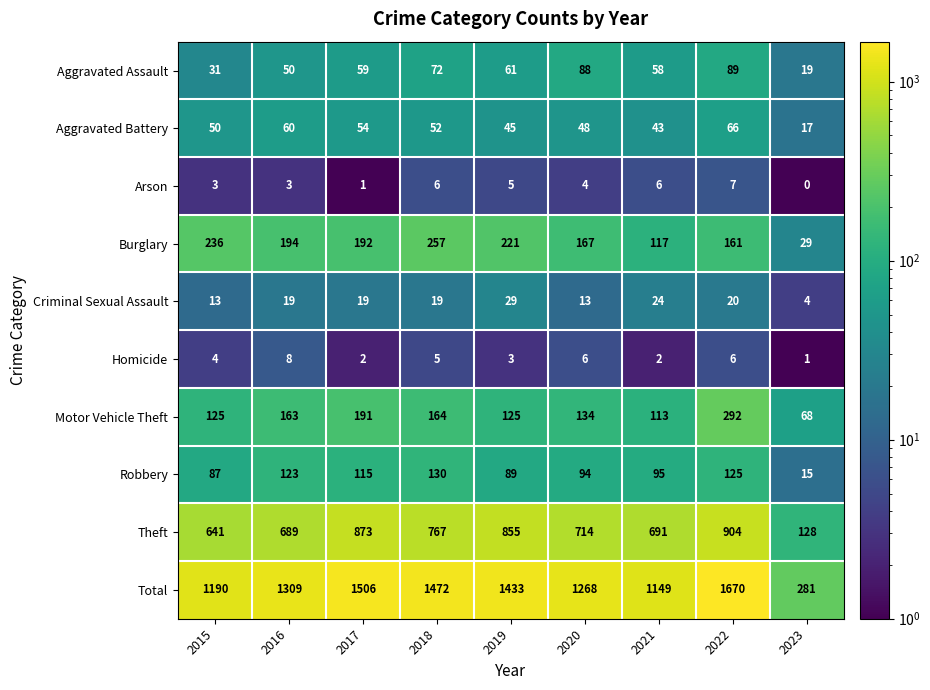

How many distinct data groups are displayed?

10